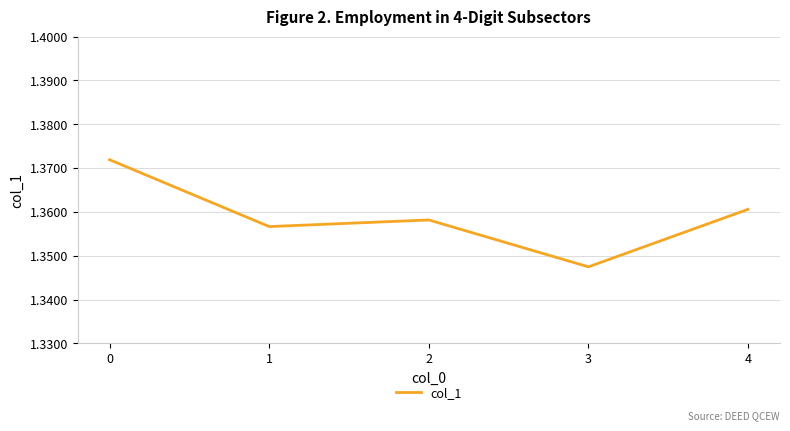

How many interior local valleys (lower than both neighbors) does the data have?

2